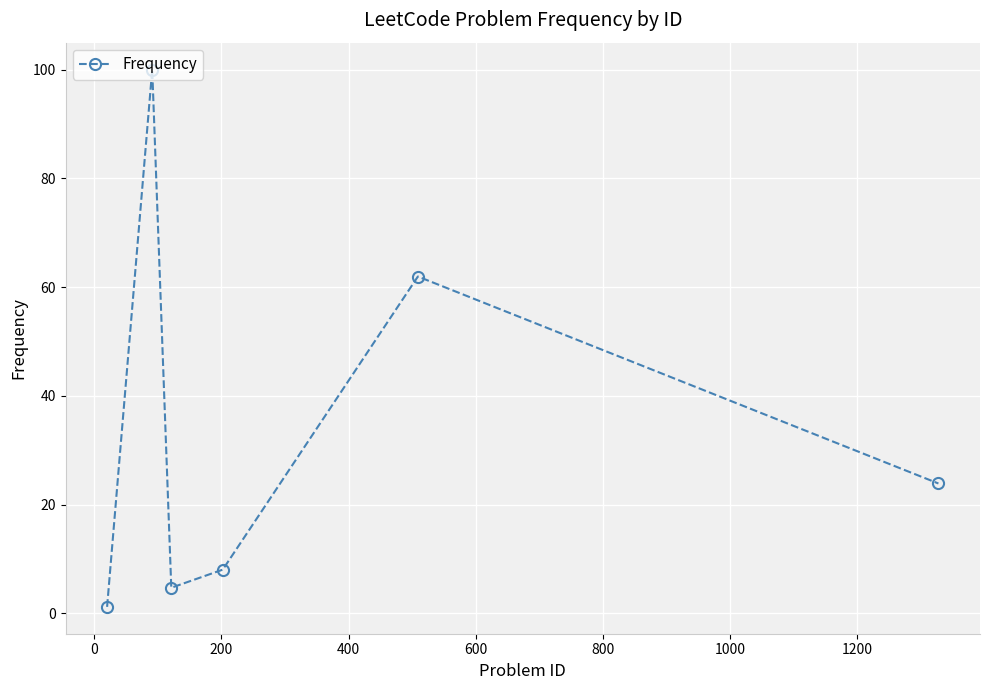

What is the difference between the second highest and second lowest values?

57.2